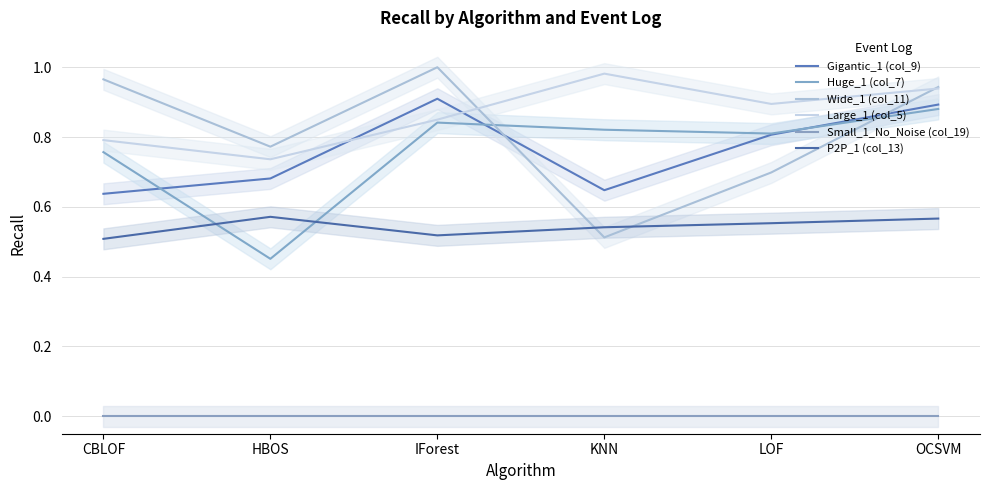

What is the difference between the second highest and second lowest values in the Large_1 (col_5) series?

0.1